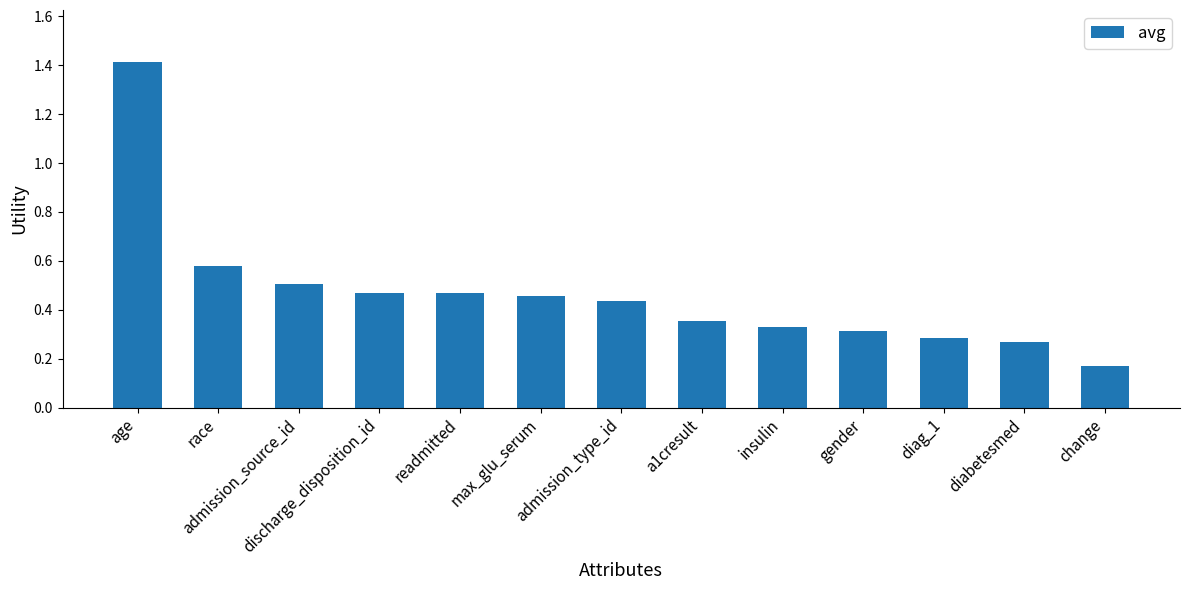

What is the greatest value displayed?

1.4